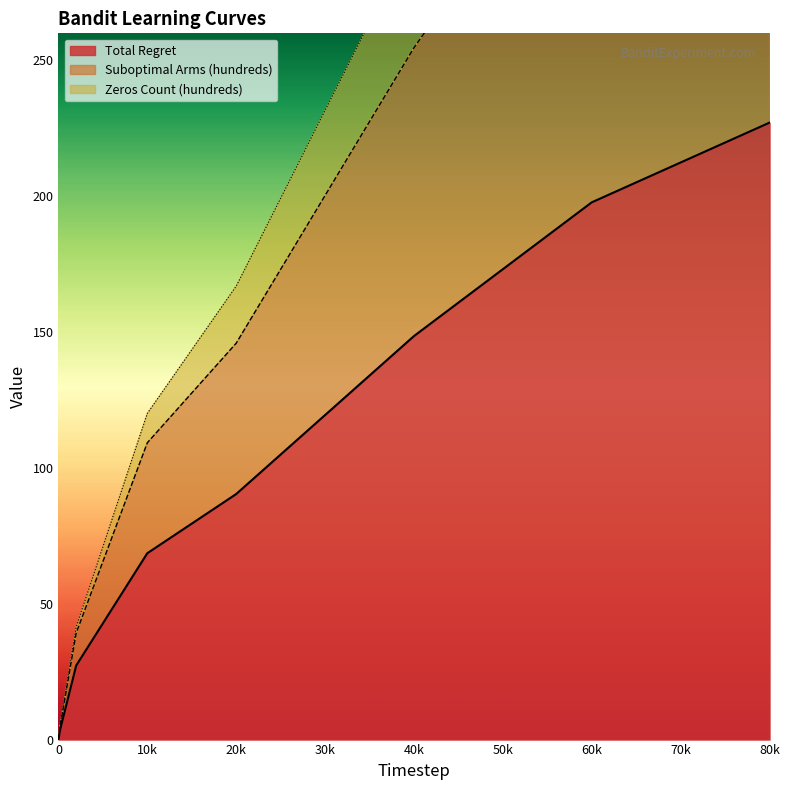

Is the value of Zeros Count (hundreds) at 200 greater than the value of Suboptimal Arms (hundreds) at 2000?

No